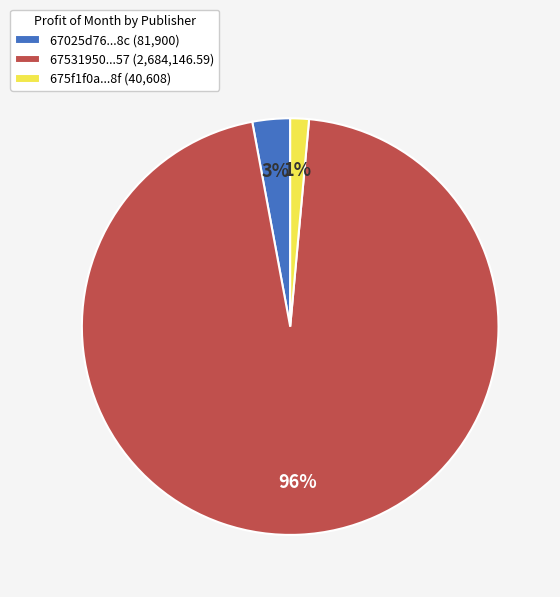

Which category has the biggest portion of the pie?

67531950...57 (2,684,146.59)